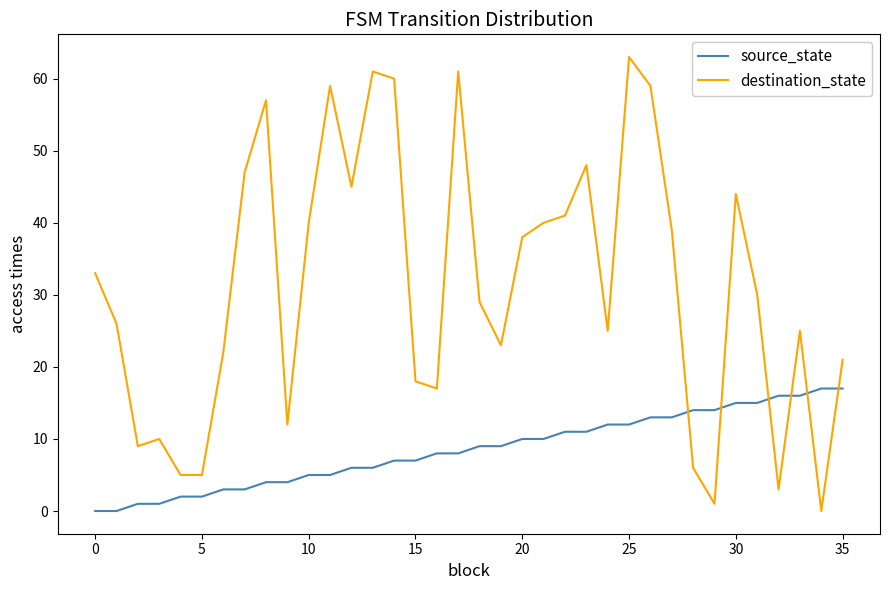

Which series has the largest total across all categories?

destination_state